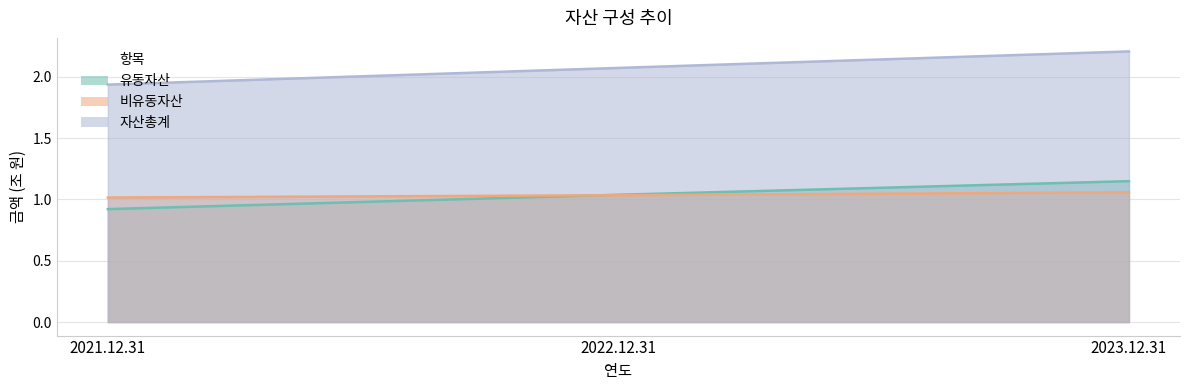

Reading left to right, extract all data points from this chart.

유동자산: 0.9	1.0	1.1
비유동자산: 1.0	1.0	1.1
자산총계: 1.9	2.1	2.2